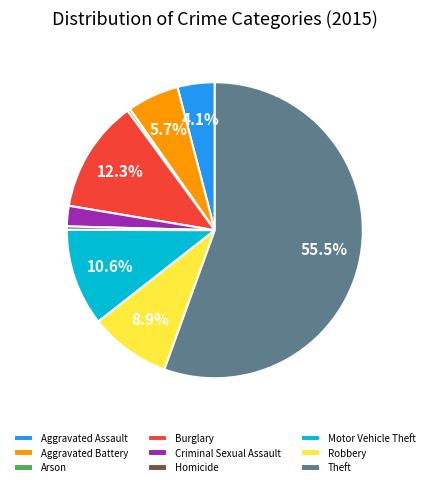

Which category has the biggest portion of the pie?

Theft